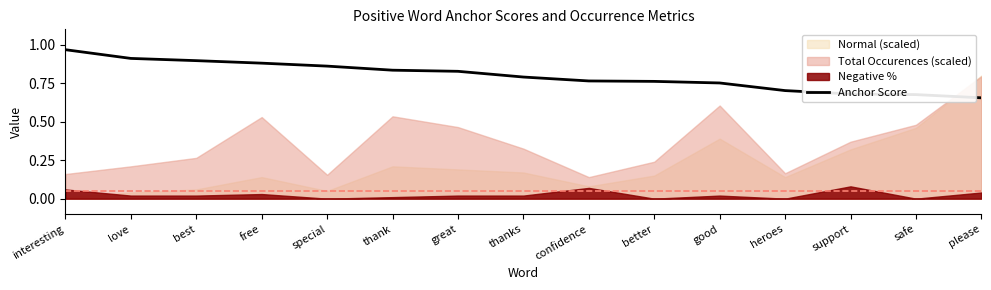

What is the maximum value shown in the chart?

1.0